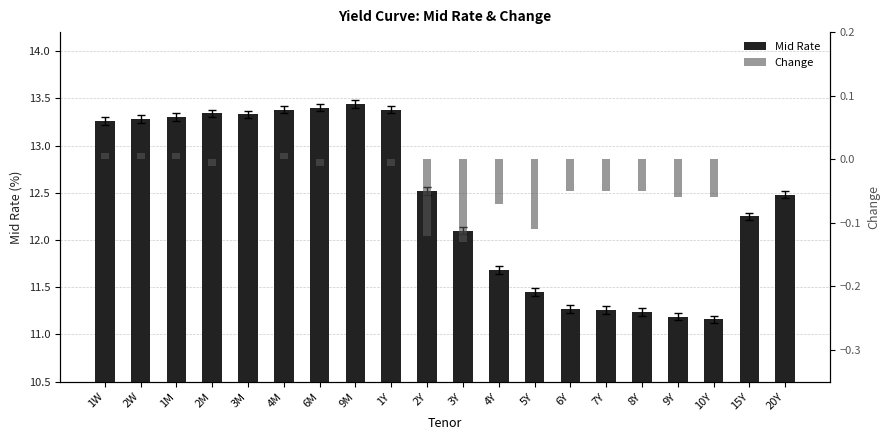

Reading left to right, what are all the values shown in this chart?

Mid Rate: 13.3	13.3	13.3	13.3	13.3	13.4	13.4	13.4	13.4	12.5	12.1	11.7	11.4	11.3	11.3	11.2	11.2	11.2	12.2	12.5
Change: 0.0	0.0	0.0	-0.0	0.0	0.0	-0.0	0.0	-0.0	-0.1	-0.1	-0.1	-0.1	-0.1	-0.1	-0.1	-0.1	-0.1	0.0	0.0